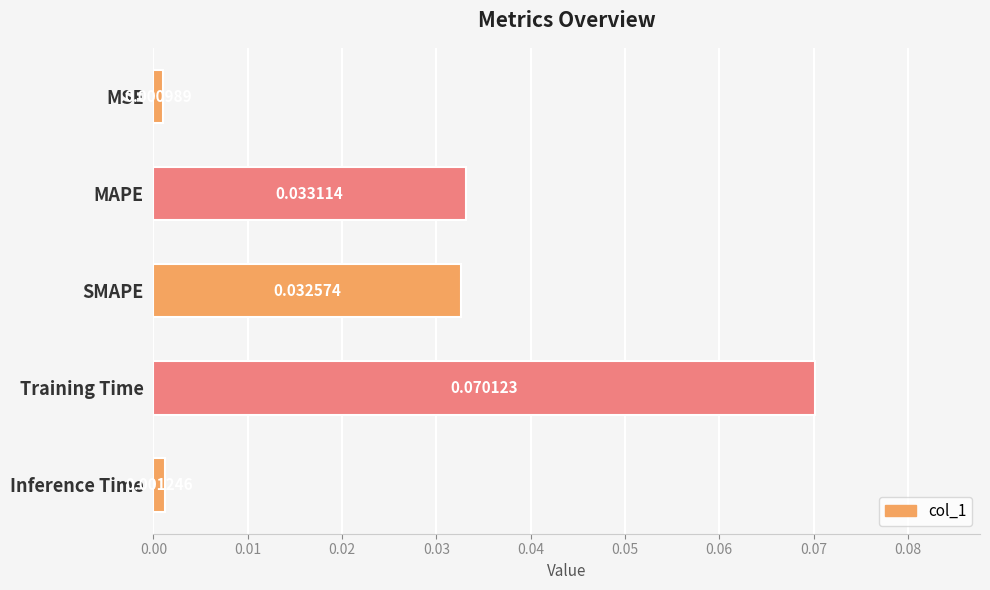

At which label is the value closest to 0?

MSE